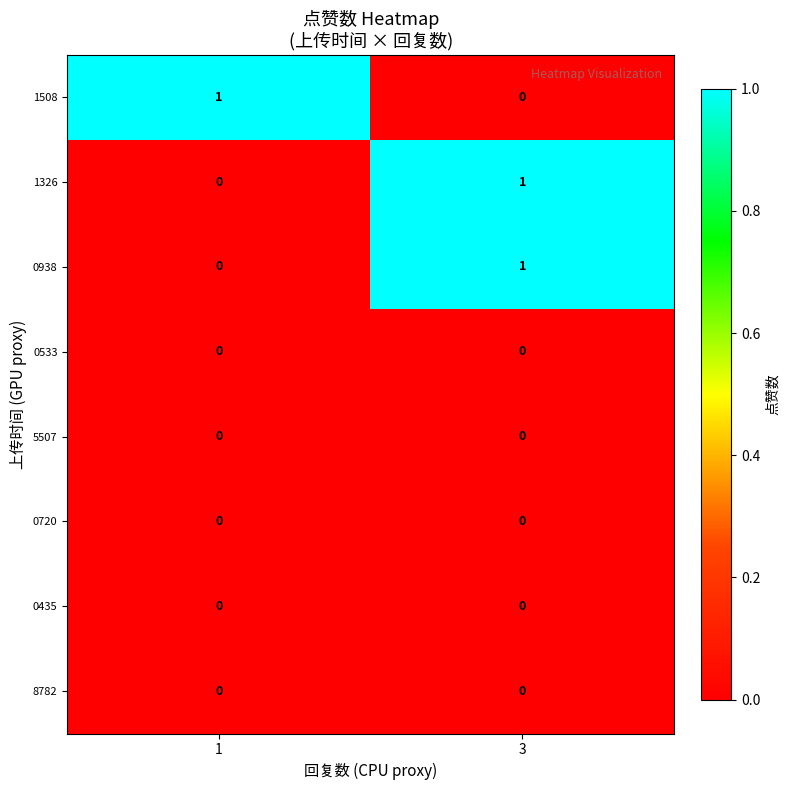

At which category is the sum across all series the highest?

3